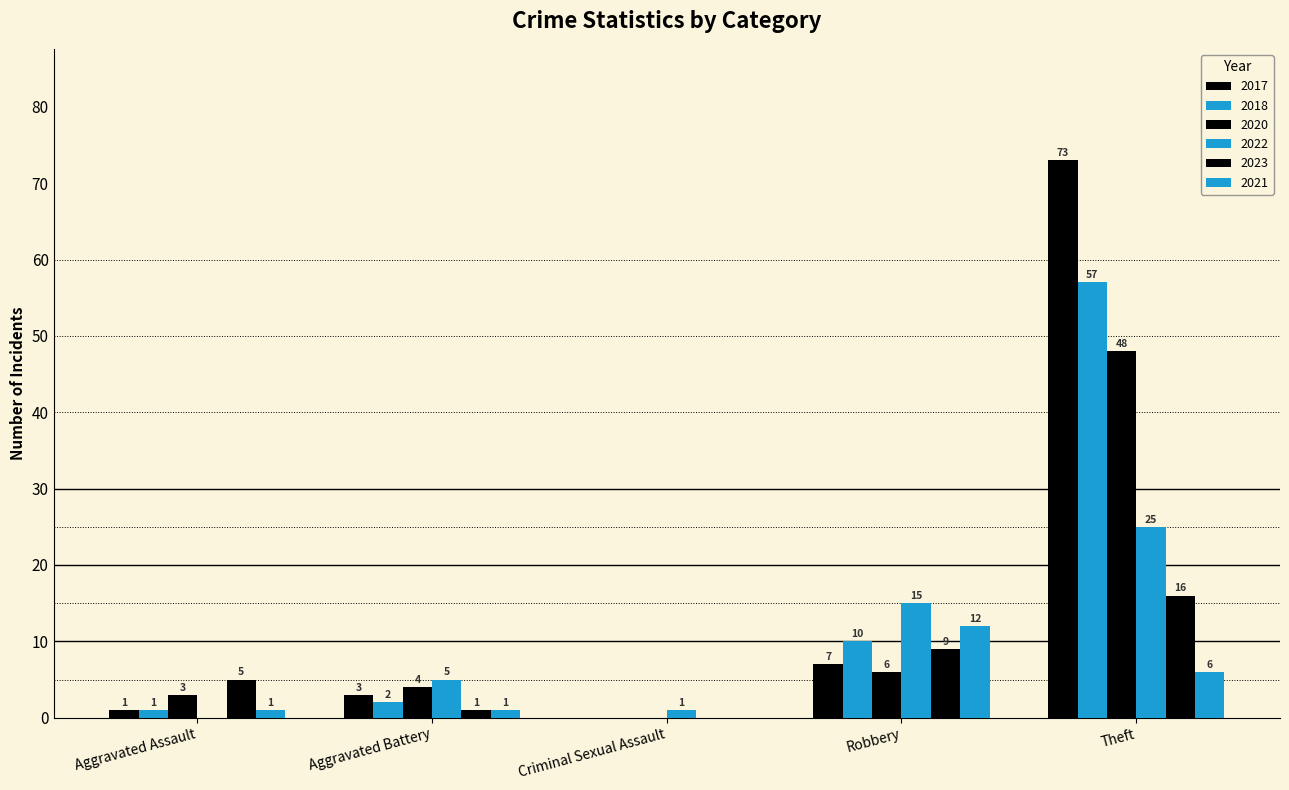

How many values in 2020 are above zero?

4